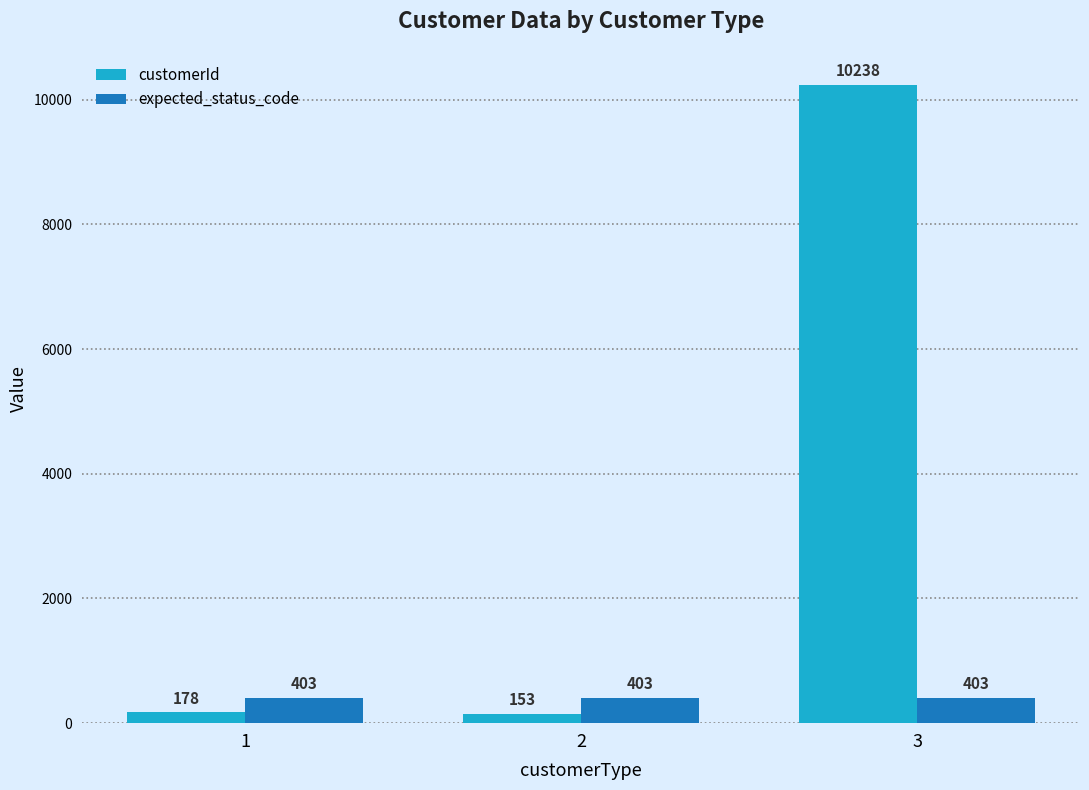

What is the difference between the customerId values at 3 and 1?

10060